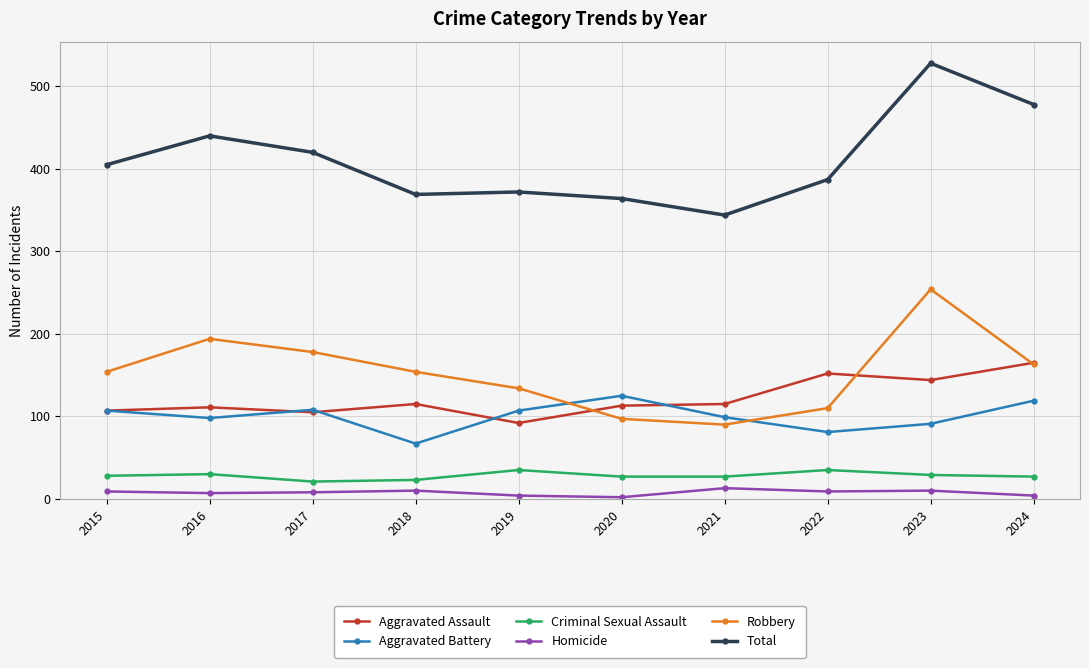

Rank the series by their maximum value, from highest to lowest.

Total, Robbery, Aggravated Assault, Aggravated Battery, Criminal Sexual Assault, Homicide